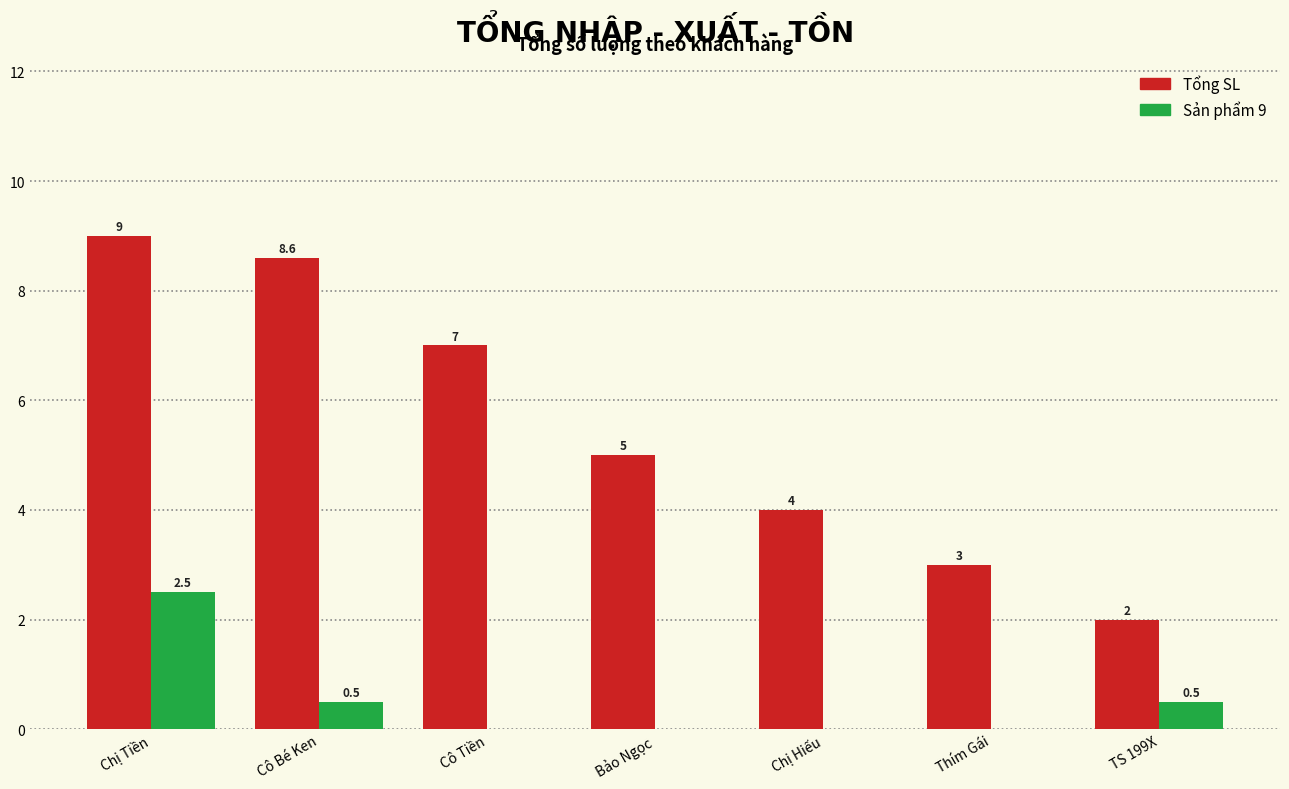

Is it true that Tổng SL equals 3.0 at Thím Gái?

True